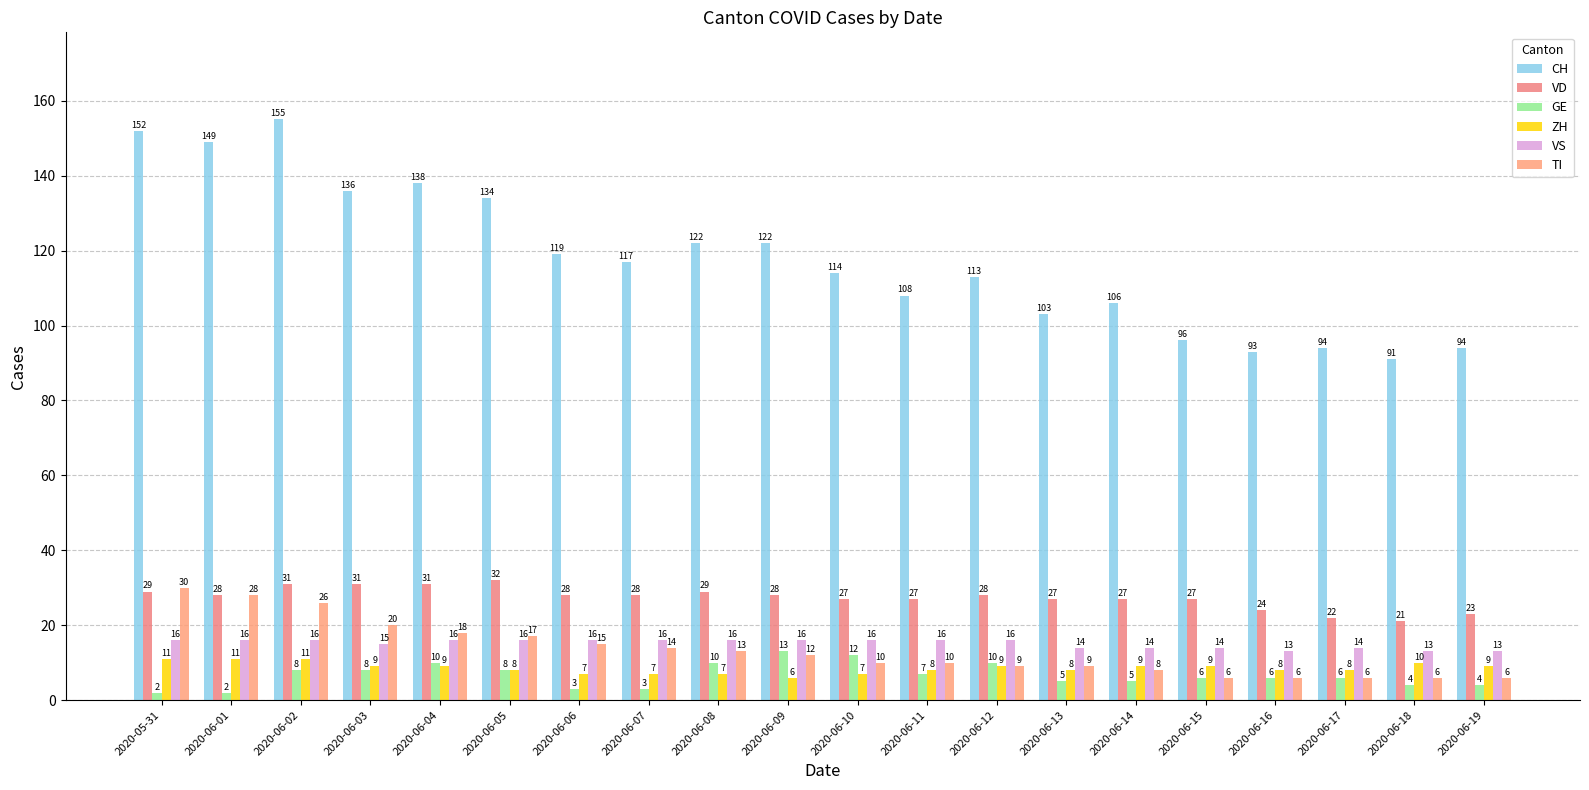

How many categories are shown in the chart?

20